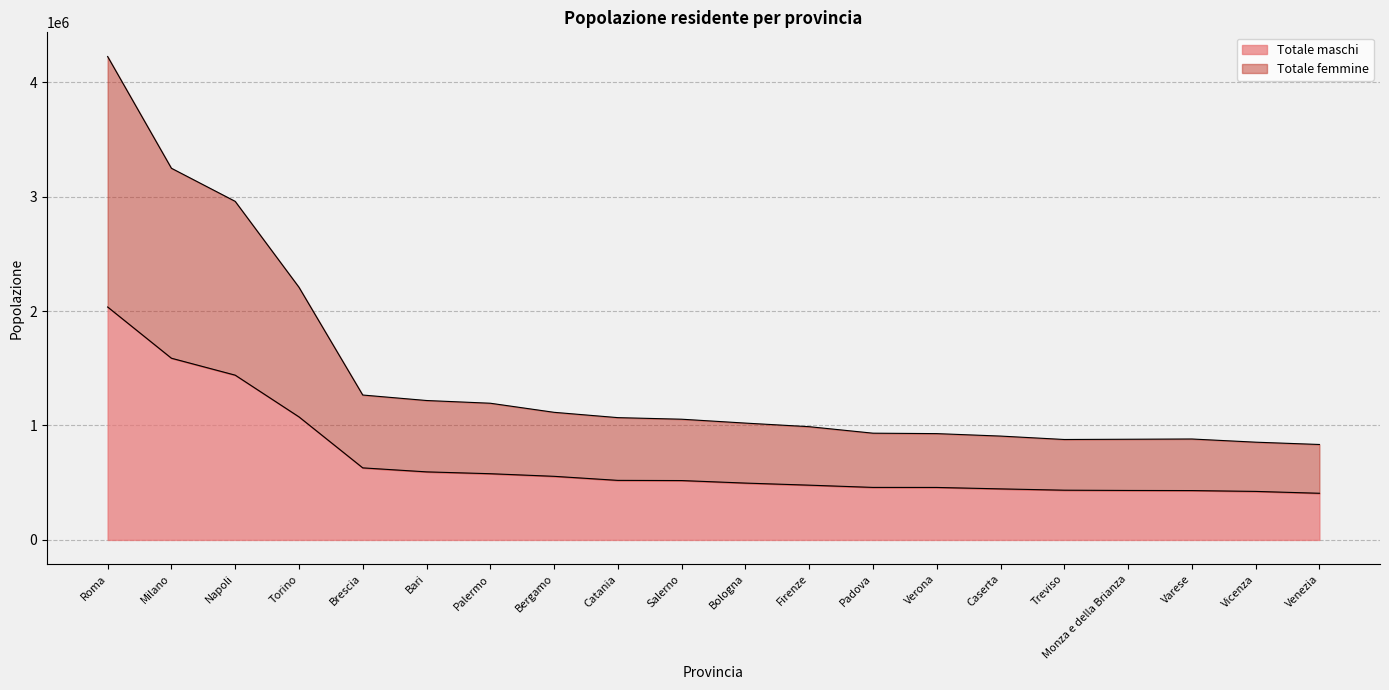

True or false: Totale maschi and Totale femmine cross at least once.

False